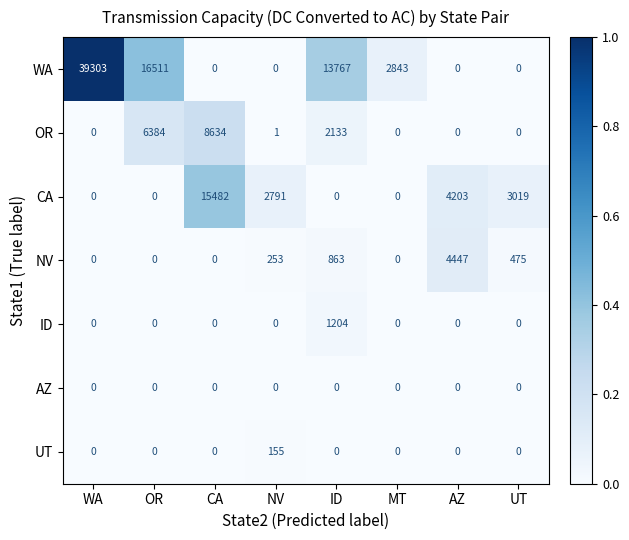

True or false: WA has a value of 16511 at OR.

True